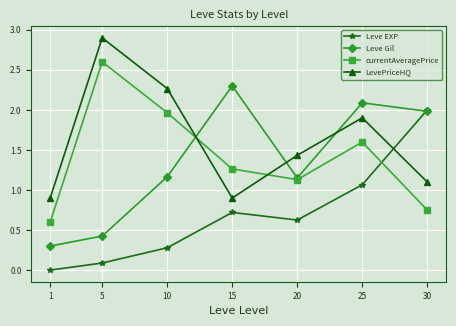

Does the chart have visible grid lines?

Yes